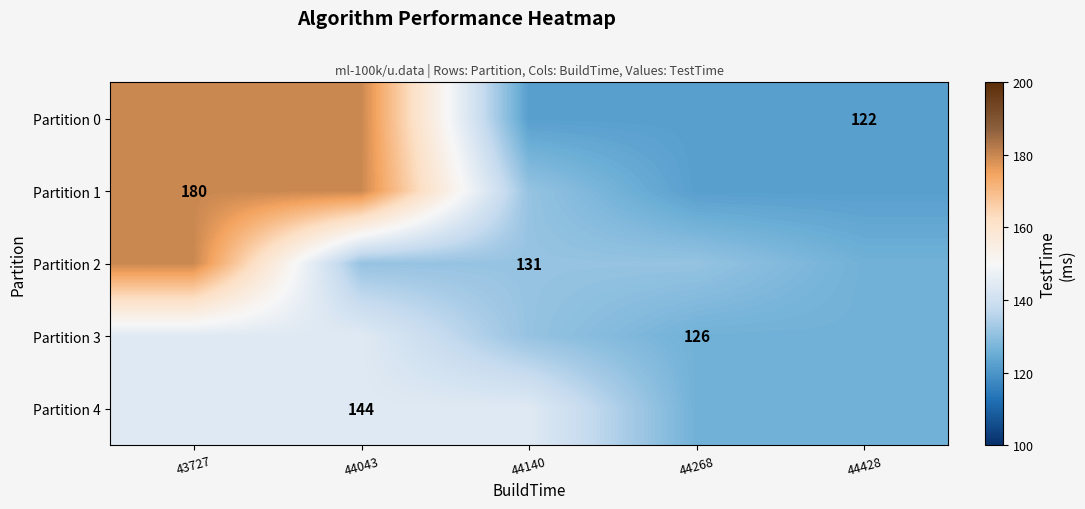

The Partition 0 series shows 217 at 44428. True or false?

False